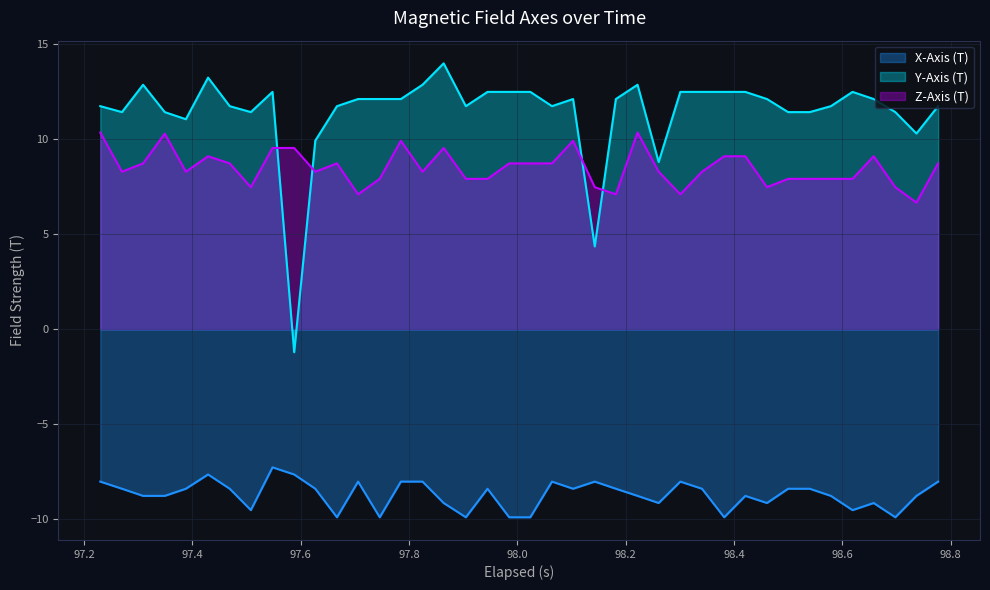

List the series in order of their peak value, highest first.

Y-Axis (T), Z-Axis (T), X-Axis (T)